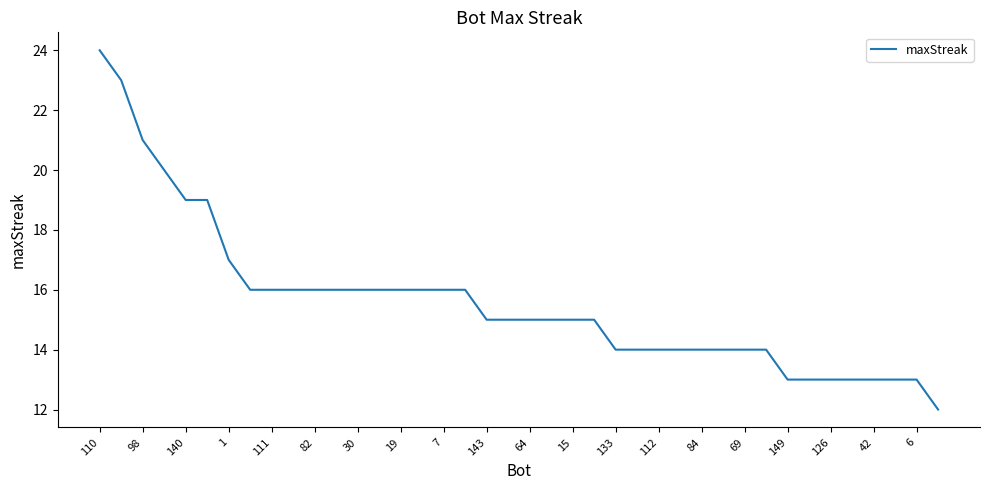

What is the smallest value displayed?

12